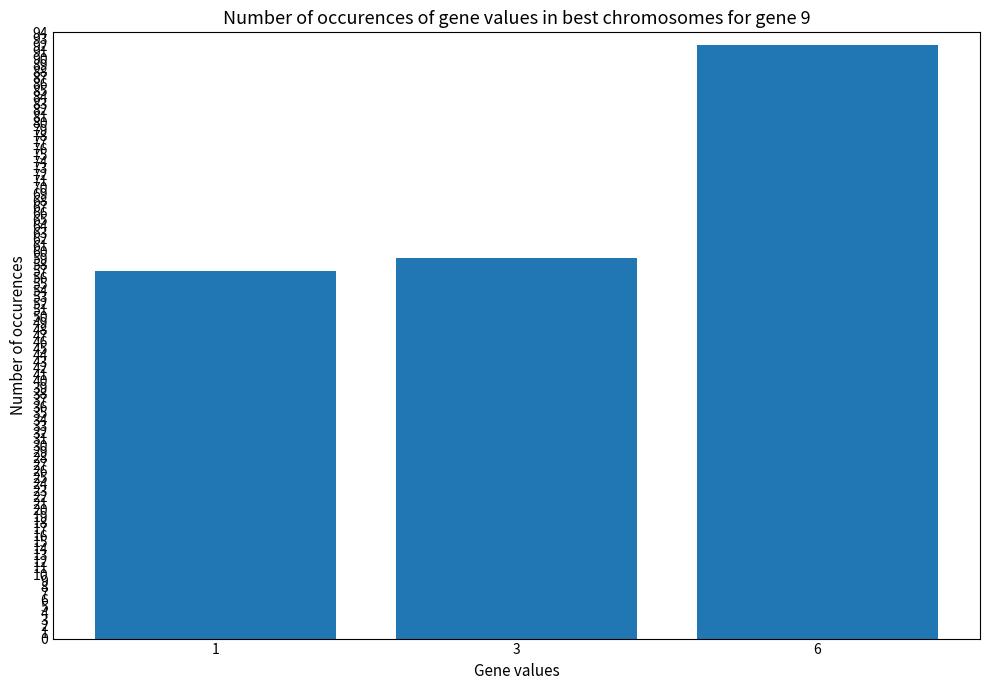

What is the approximate value at 3, to the nearest 10?

60